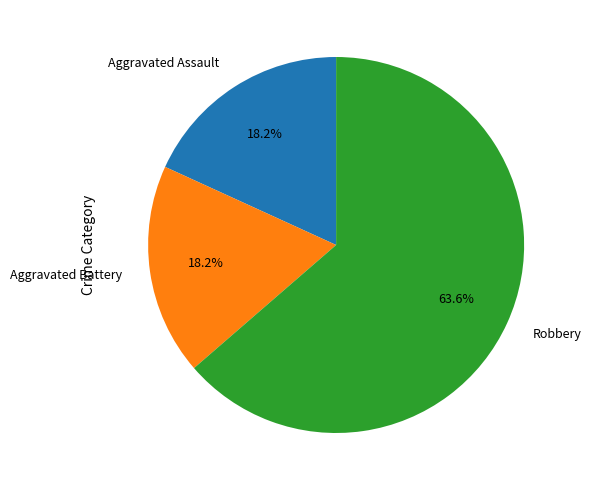

Which category has the biggest portion of the pie?

Robbery